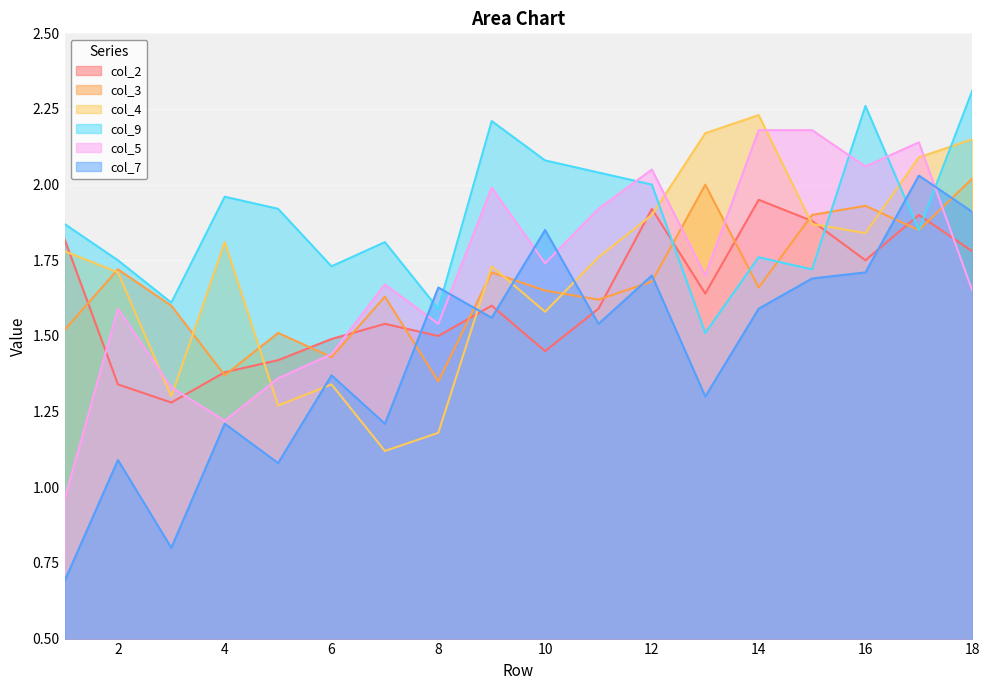

At which category is the sum across all series the highest?

17